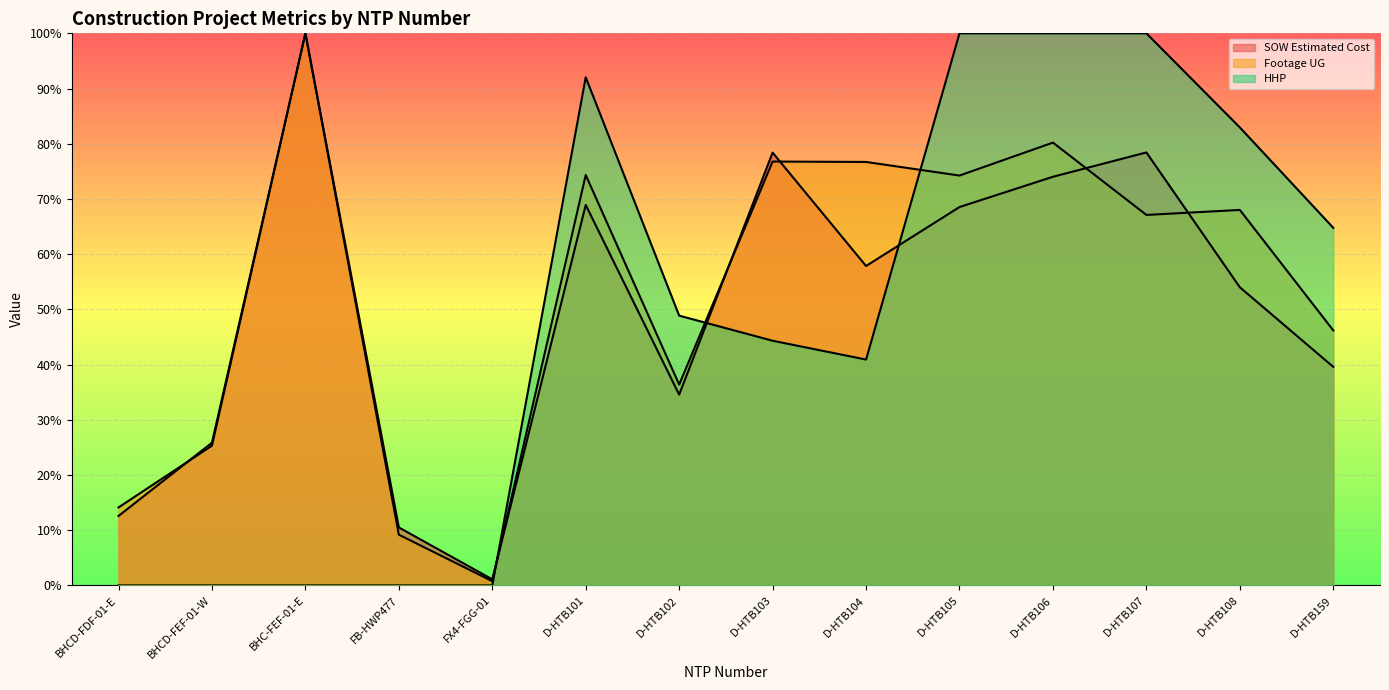

How many values in HHP are above zero?

9